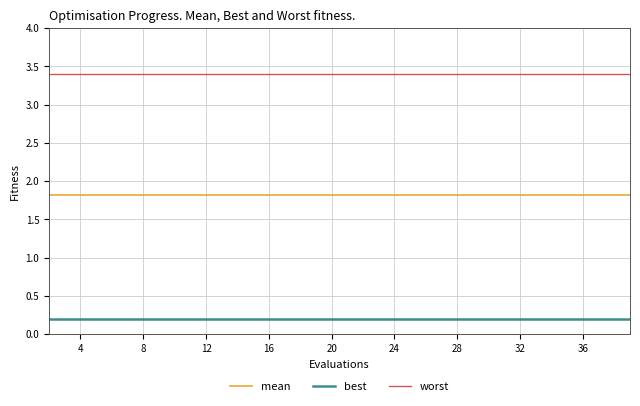

What are all the series names shown in the legend?

mean, best, worst